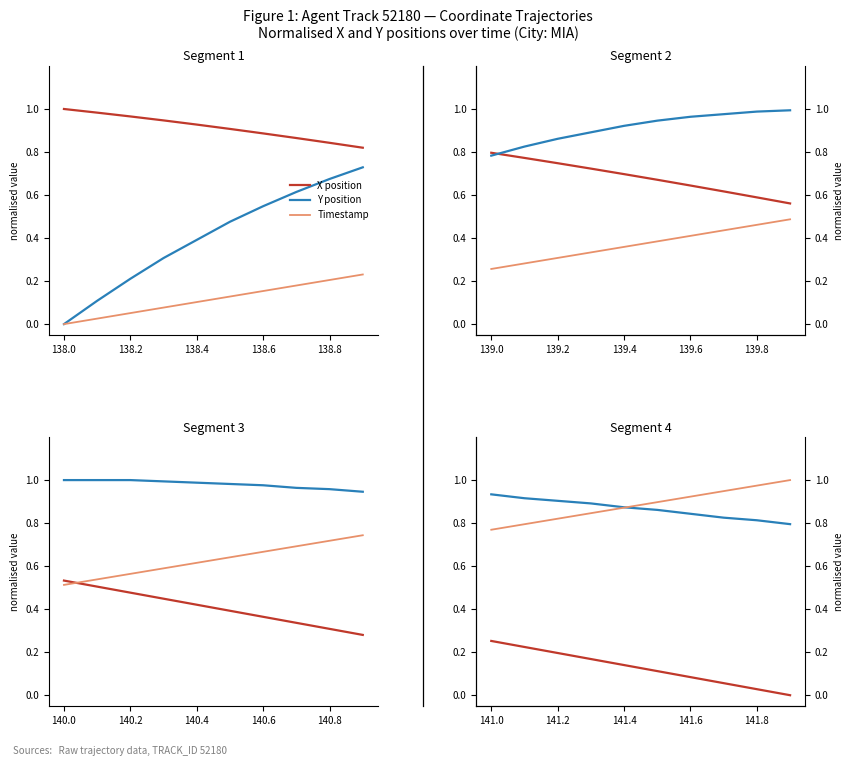

What position from the right is 141.2?

8